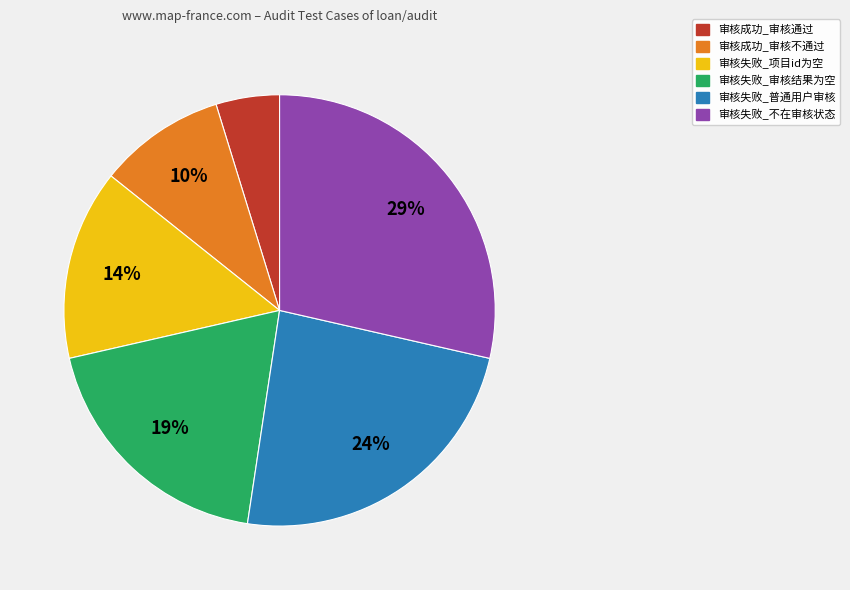

Between 审核成功_审核通过 and 审核失败_项目id为空, which is larger?

审核失败_项目id为空